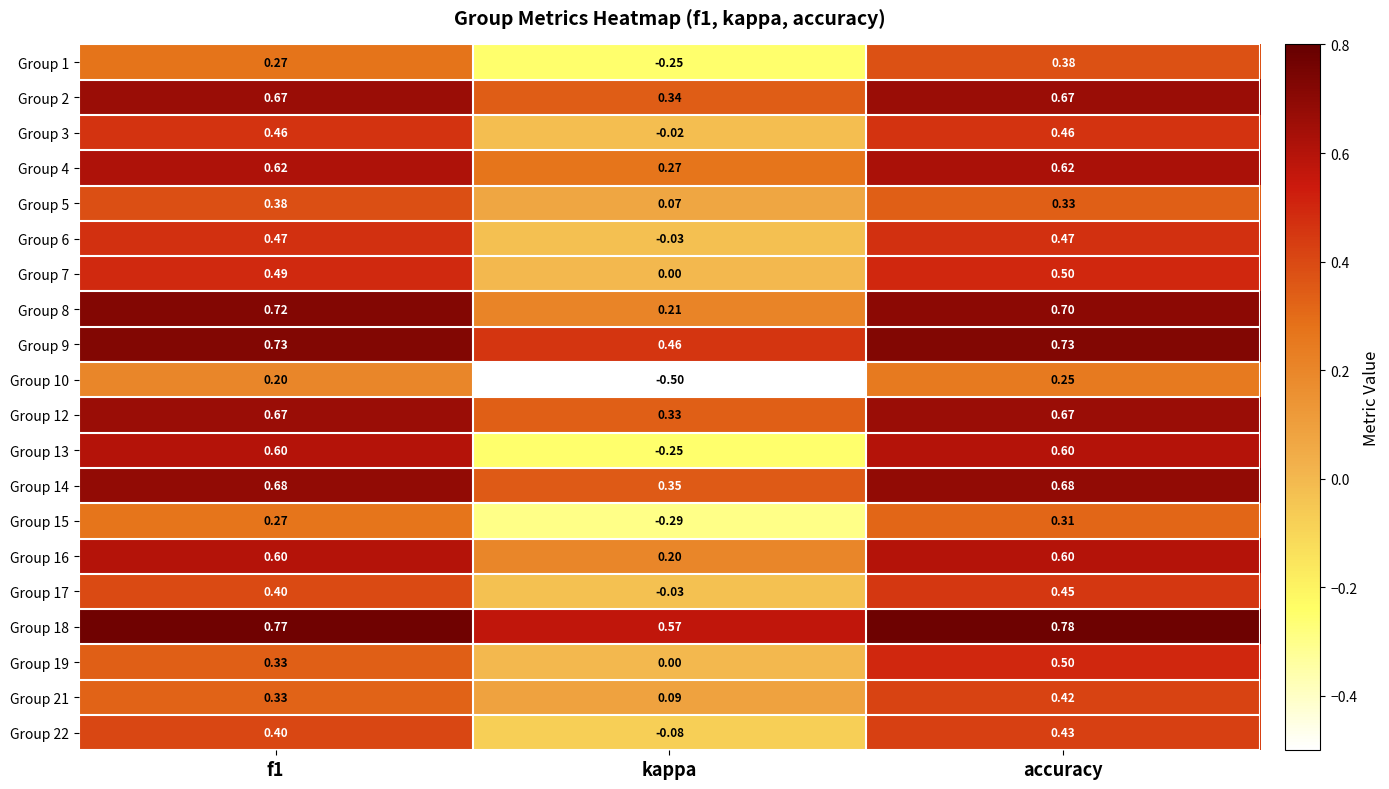

At which category does the chart reach its peak across all series?

accuracy